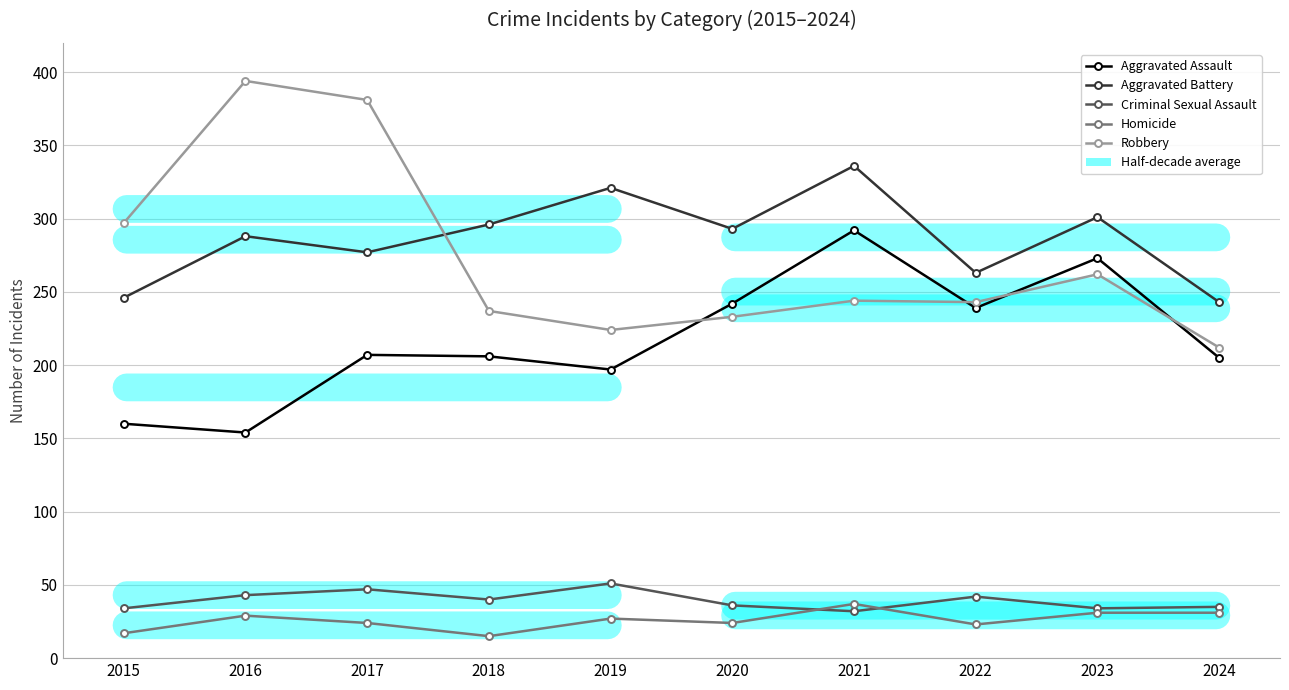

Rank the series at 2024 from highest to lowest value.

Aggravated Battery, Robbery, Aggravated Assault, Criminal Sexual Assault, Homicide